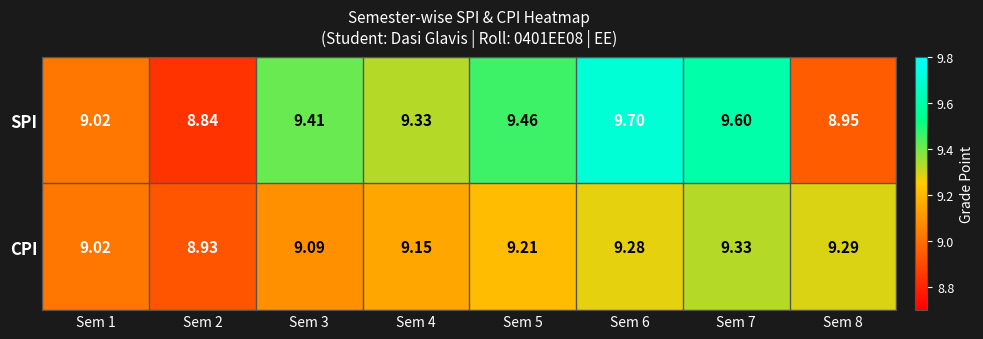

Is the value of CPI at Sem 8 greater than the value of SPI at Sem 2?

Yes